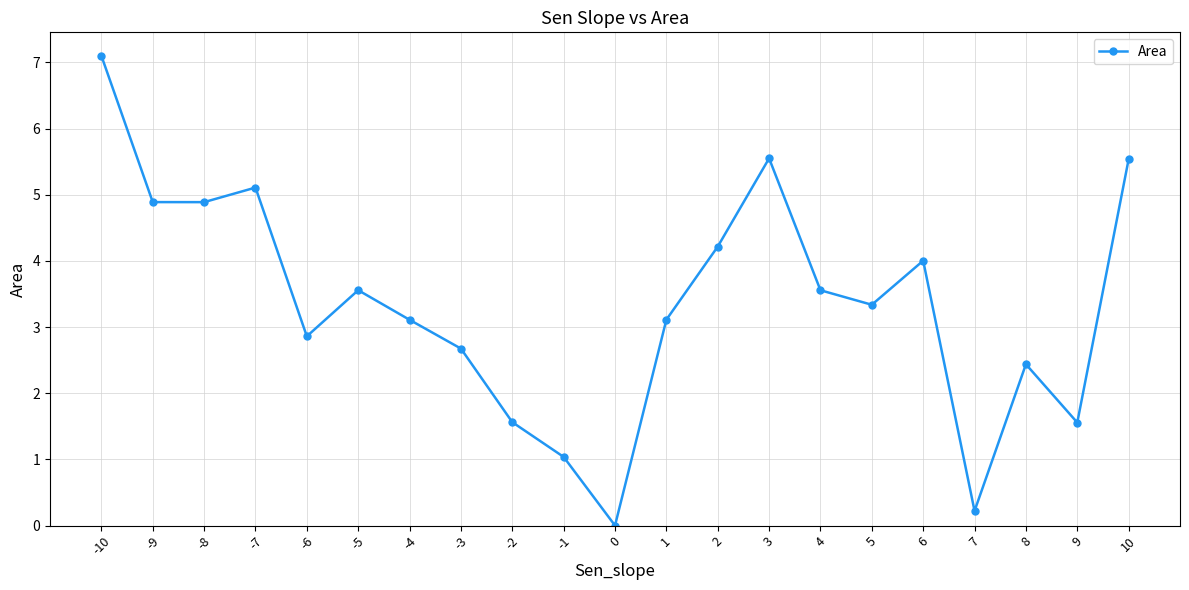

Which label corresponds to the largest value in the chart?

-10